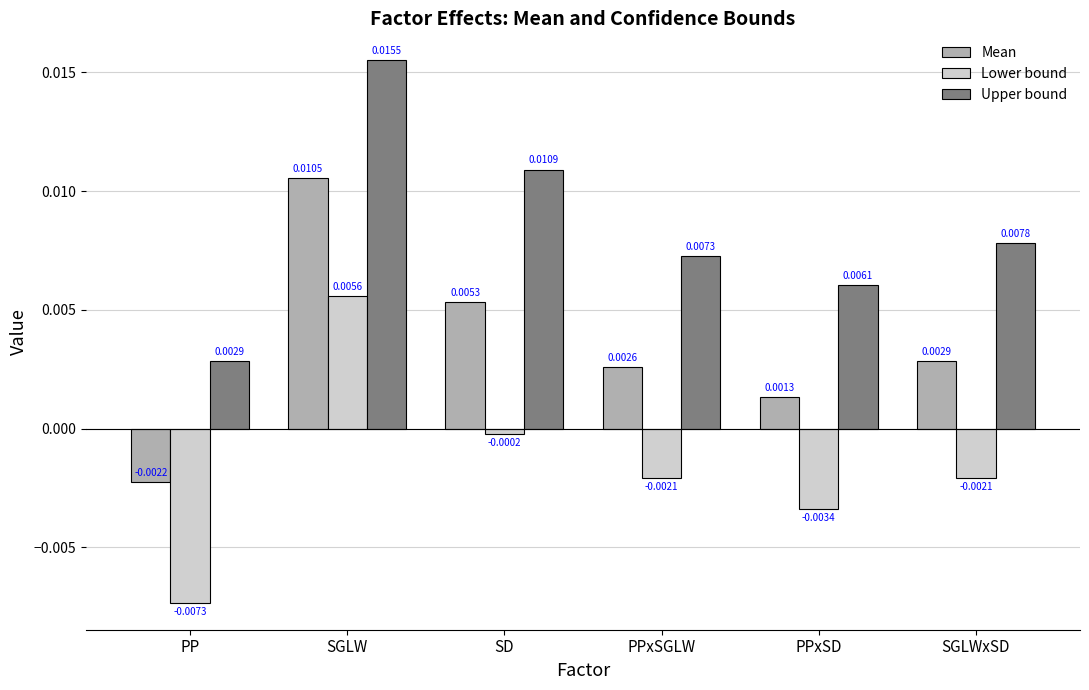

Which label corresponds to the smallest value in the chart?

PP